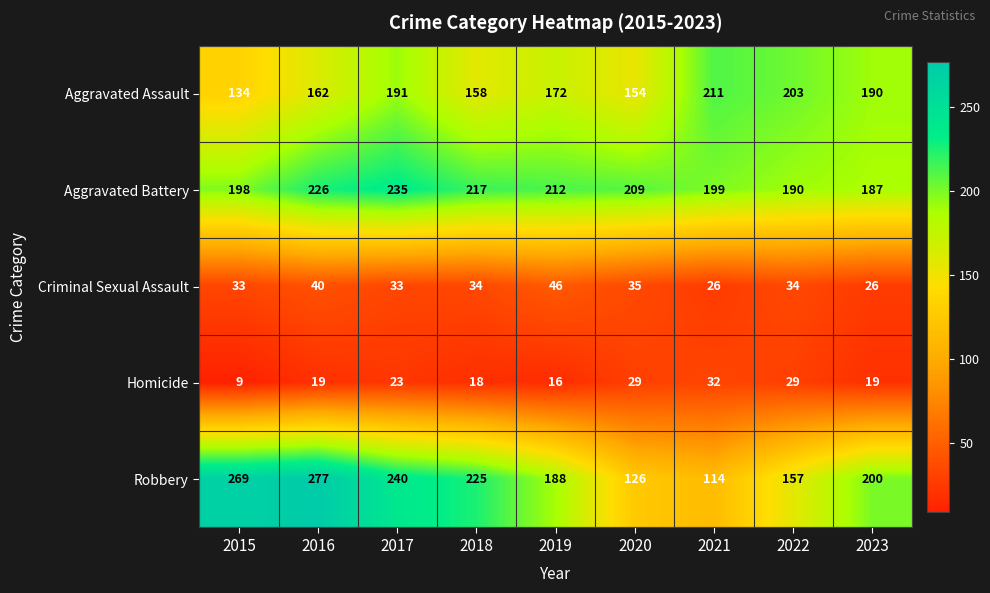

What is the difference between the highest and lowest values at 2023?

181